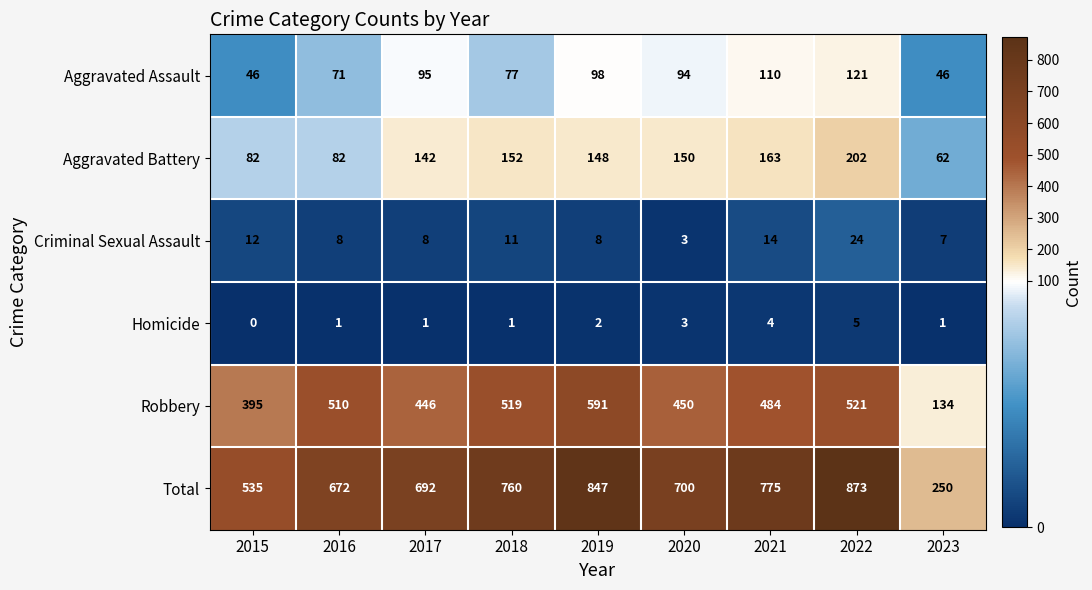

Between 2016 and 2021, which series saw the biggest shift?

Total